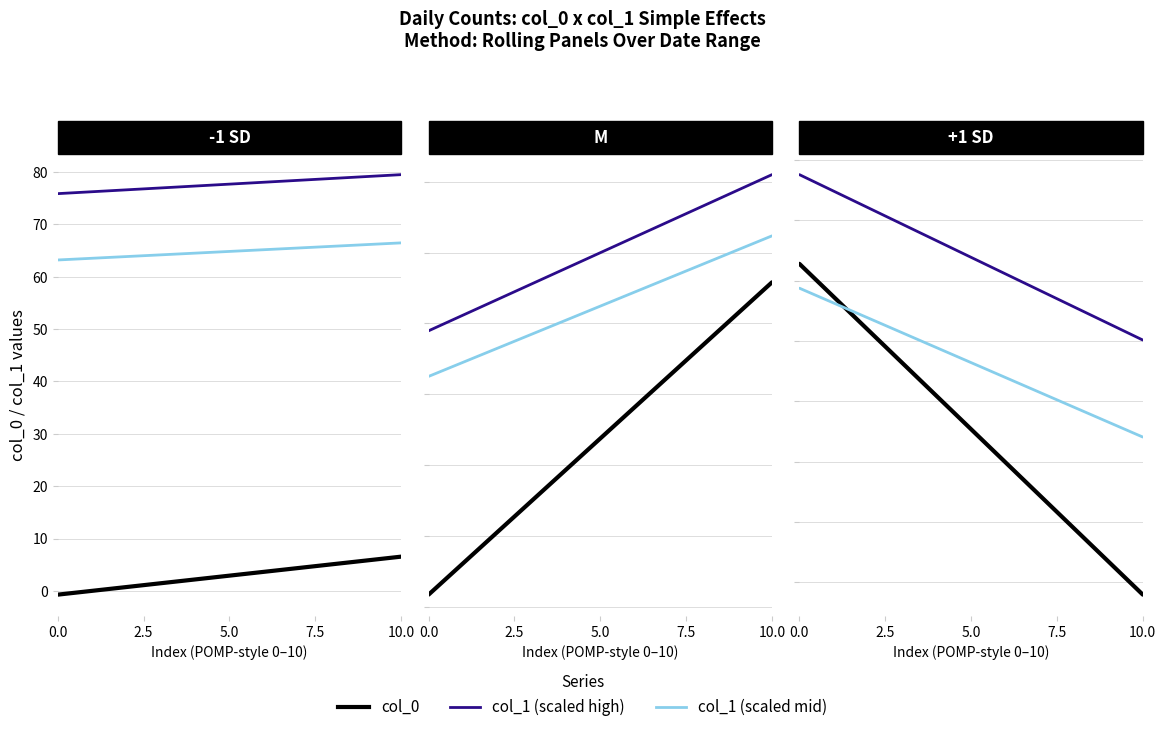

Rank the series by their average value, from lowest to highest.

col_0, col_1 (mid), col_1 (high)